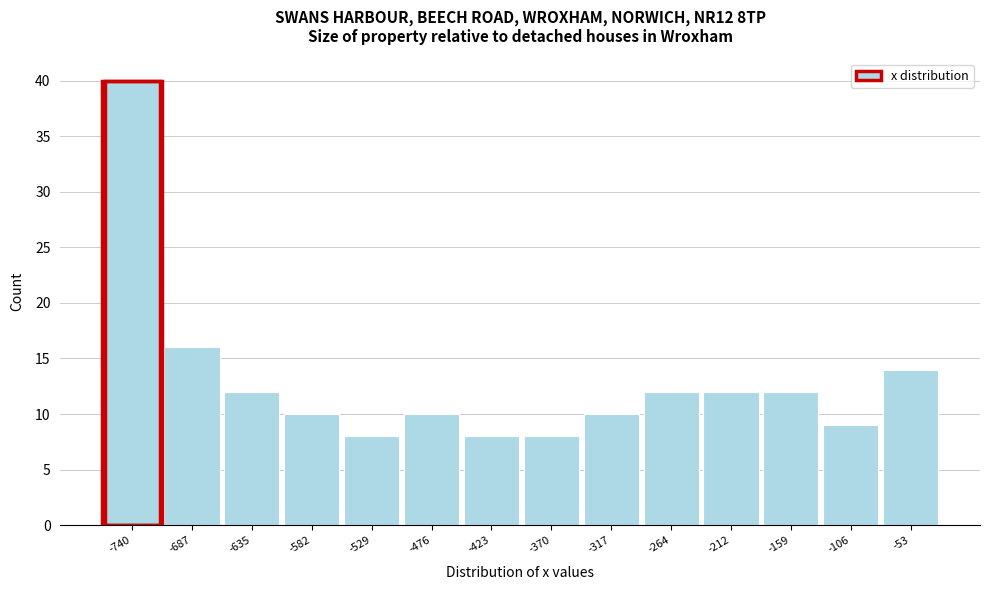

Reading left to right, what are all the values shown in this chart?

-740=40	-687=16	-635=12	-582=10	-529=8	-476=10	-423=8	-370=8	-317=10	-264=12	-212=12	-159=12	-106=9	-53=14